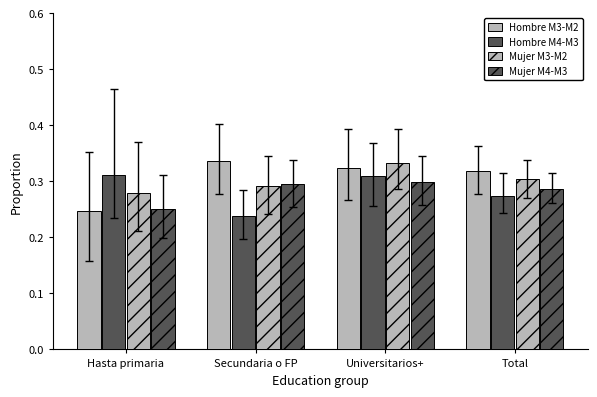

Reading left to right, transcribe all the data shown in this chart.

Hombre M3-M2: 0.2	0.3	0.3	0.3
Hombre M4-M3: 0.3	0.2	0.3	0.3
Mujer M3-M2: 0.3	0.3	0.3	0.3
Mujer M4-M3: 0.3	0.3	0.3	0.3